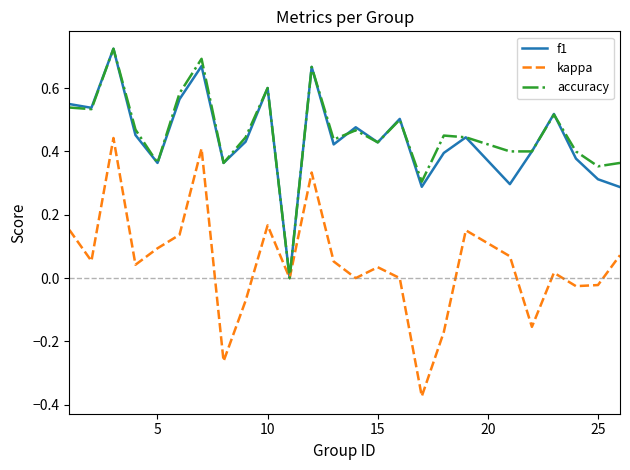

Which series has the widest spread of values?

kappa